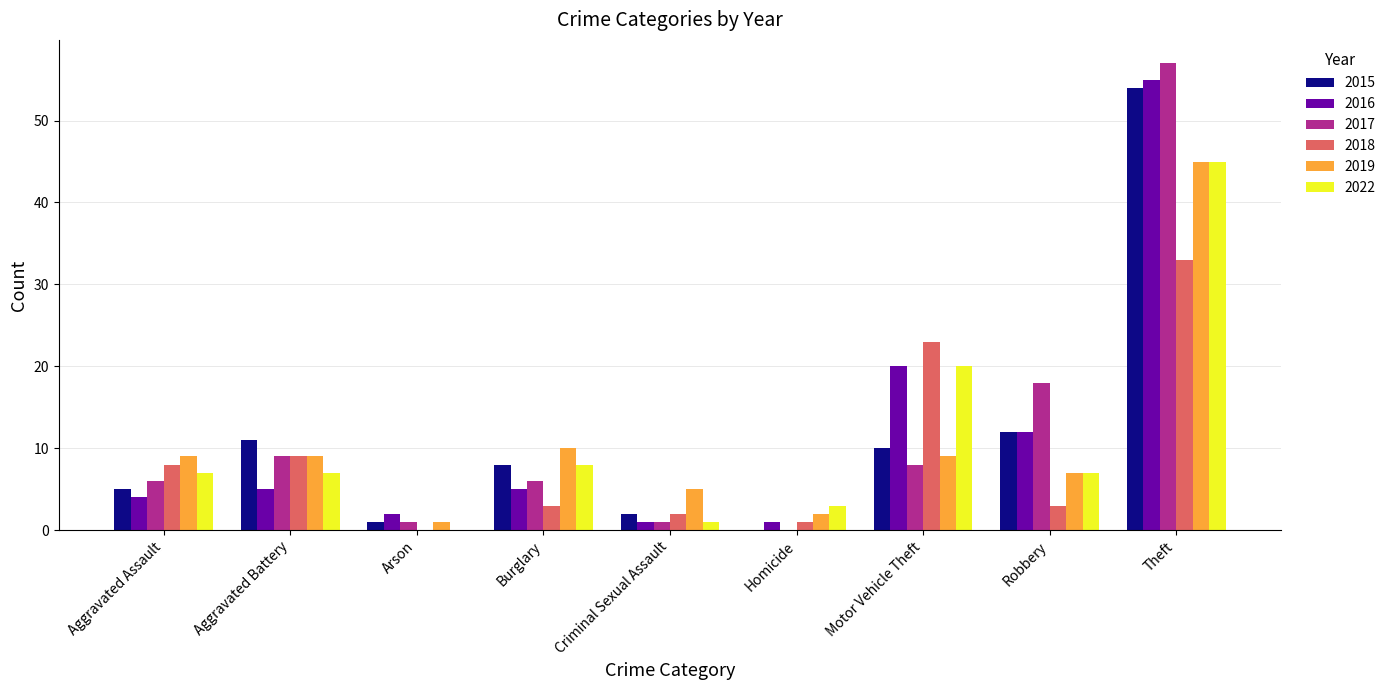

The 2015 series shows 3 at Robbery. True or false?

False